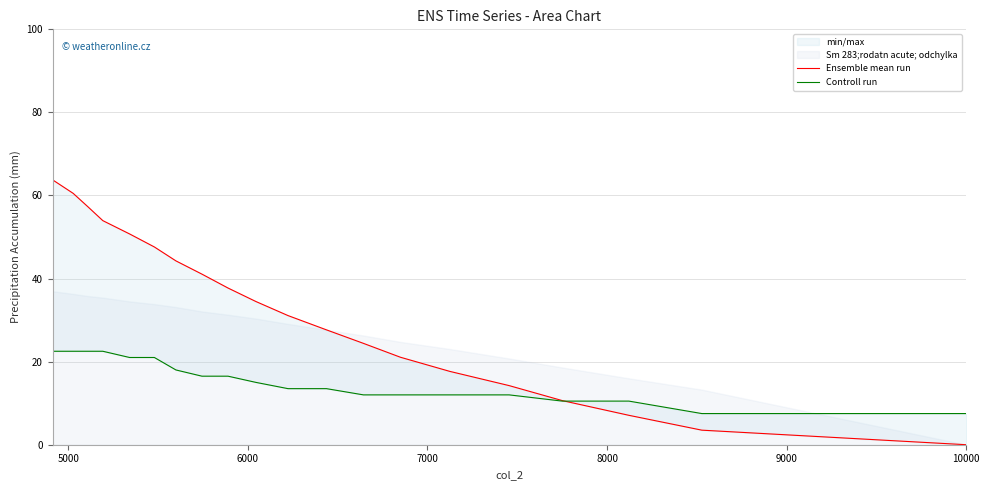

Is it true that Ensemble mean run equals 37.8 at 7?

False